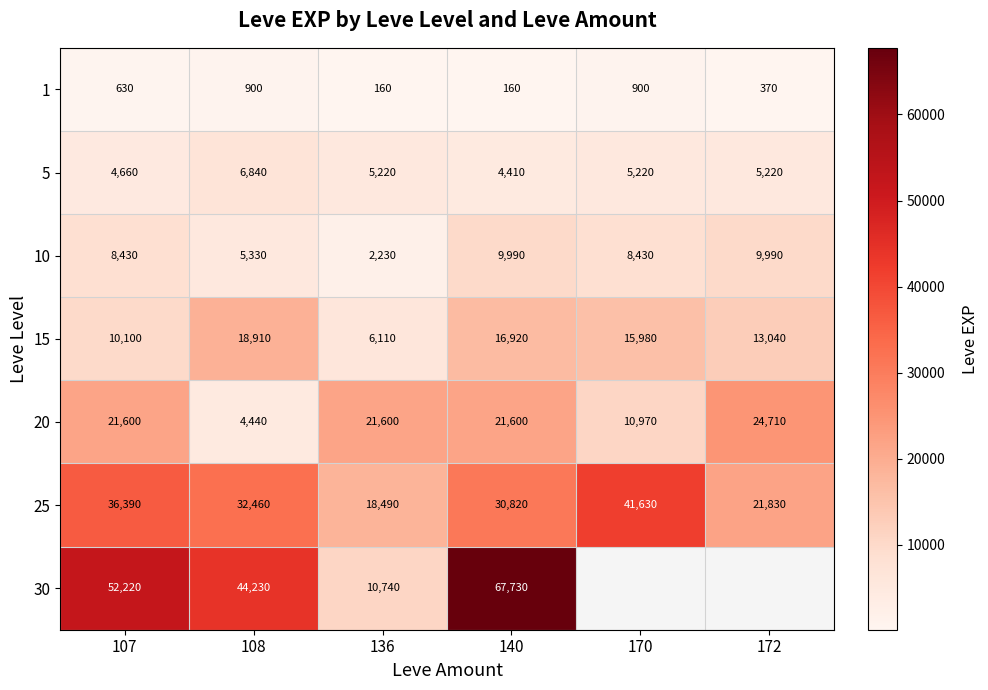

At how many categories does at least one series exceed 22071?

5